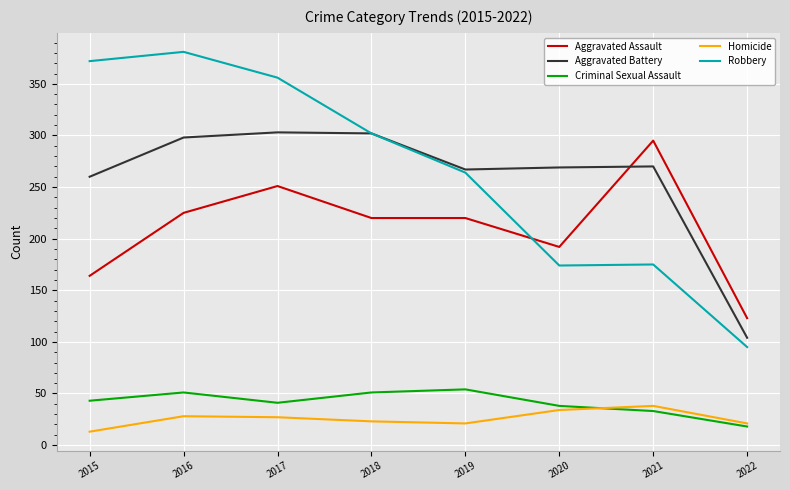

True or false: Homicide and Robbery intersect in this chart.

False